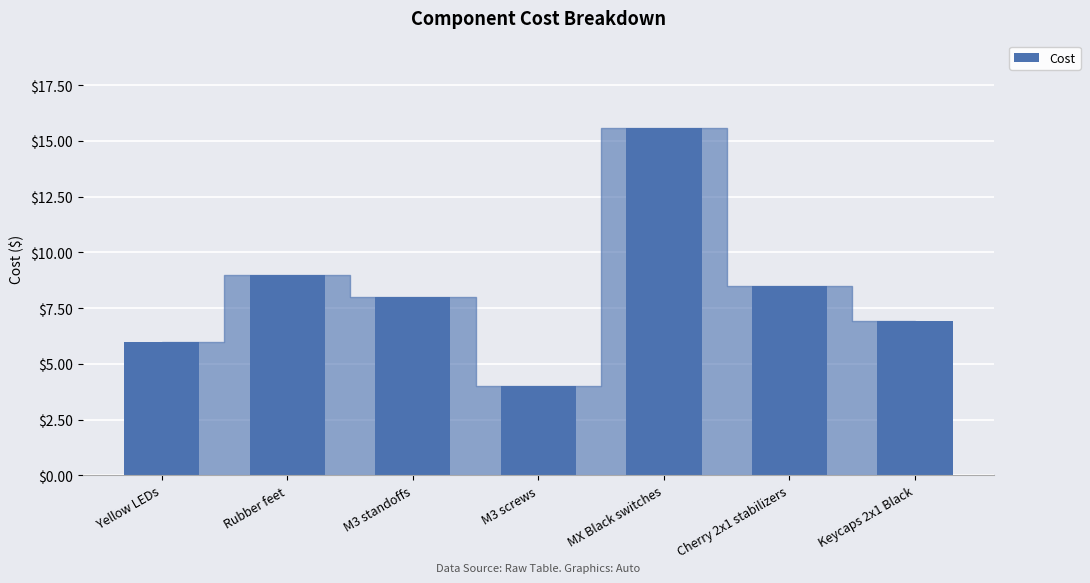

What value does the data have at M3 screws?

4.0